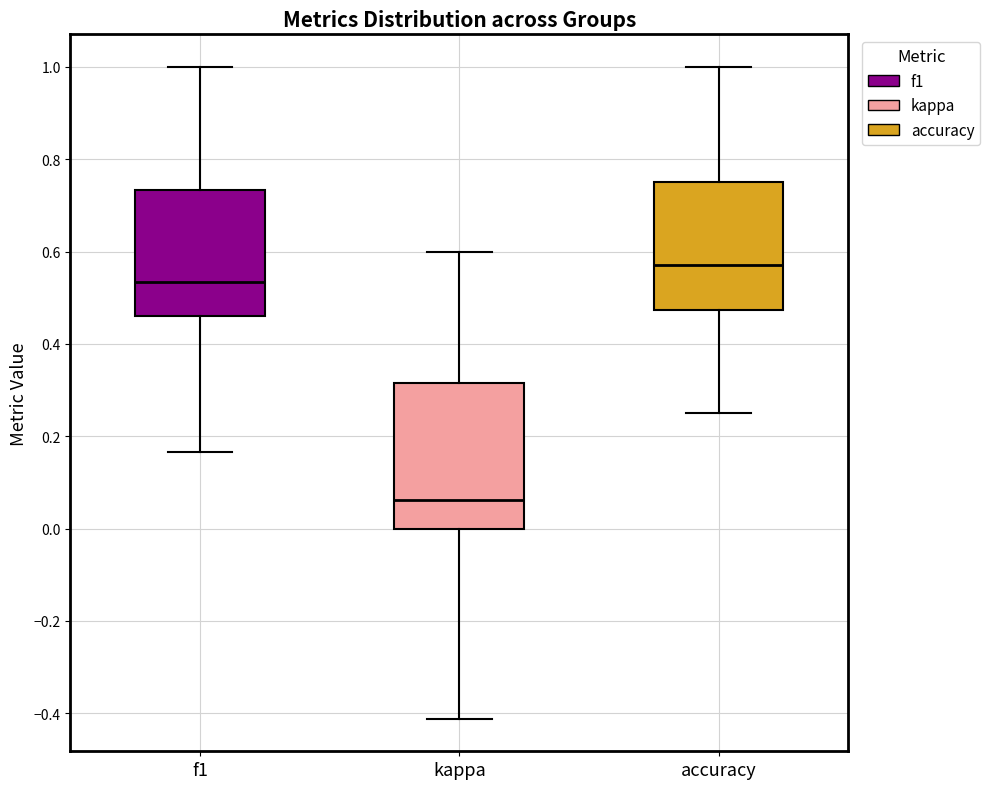

Reading left to right, read every box against the y-axis: the position of its median line, the range the box covers, and the ends of its whiskers. The values are not printed on the chart, so give them approximately, as read against the axis.

f1: median 0.54, box 0.46 to 0.74, whiskers 0.16 to 1.00
kappa: median 0.06, box 0.00 to 0.32, whiskers -0.42 to 0.60
accuracy: median 0.58, box 0.48 to 0.76, whiskers 0.26 to 1.00